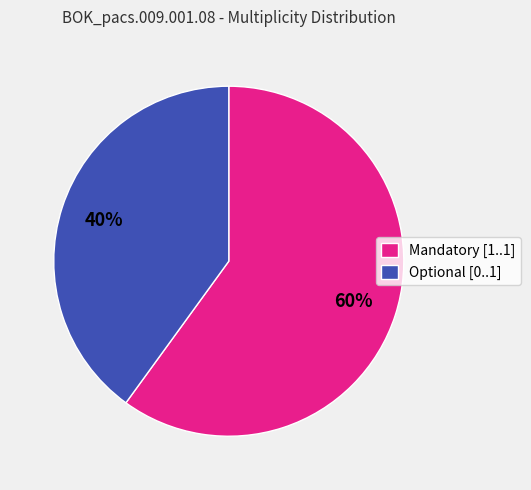

Is the sum of Mandatory [1..1] and Optional [0..1] greater than half?

Yes